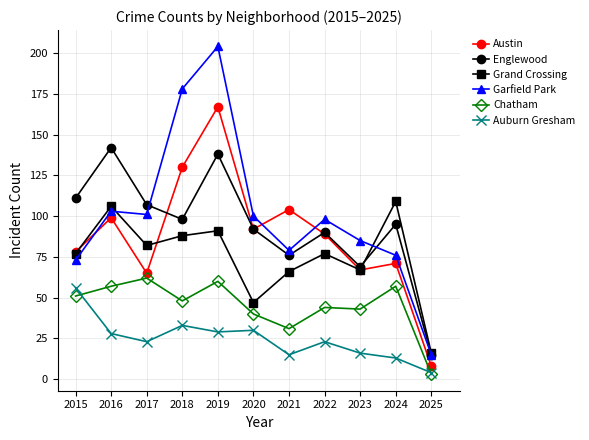

How many interior local valleys does the Garfield Park series have?

2